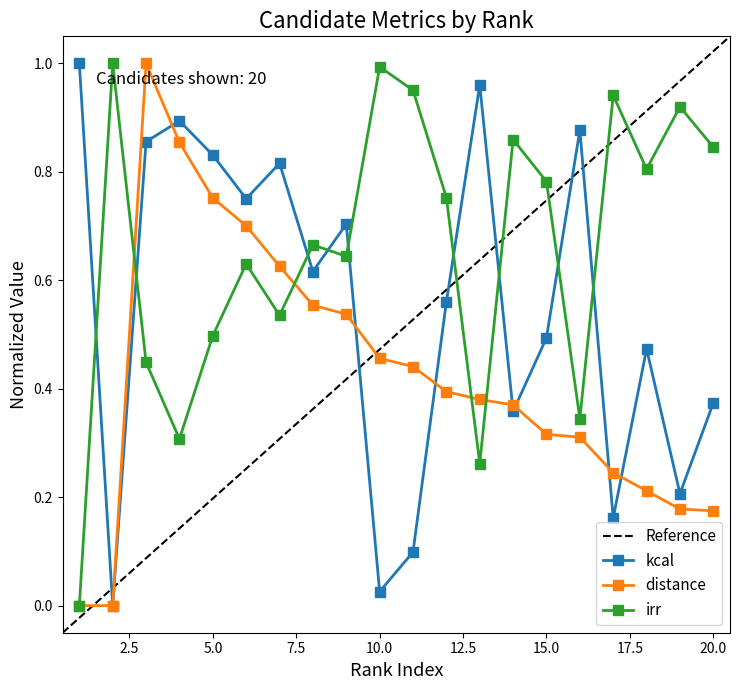

Is it true that distance equals 0.3 at 15?

True